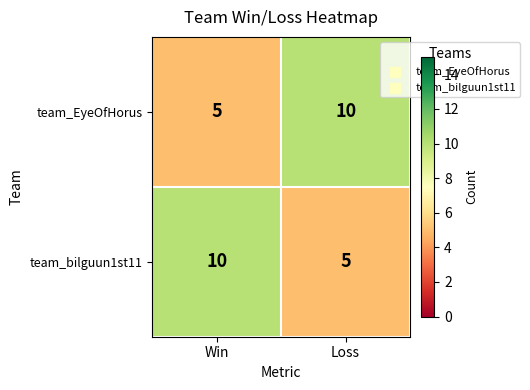

What is the difference between the maximum and minimum values in the team_EyeOfHorus series?

5